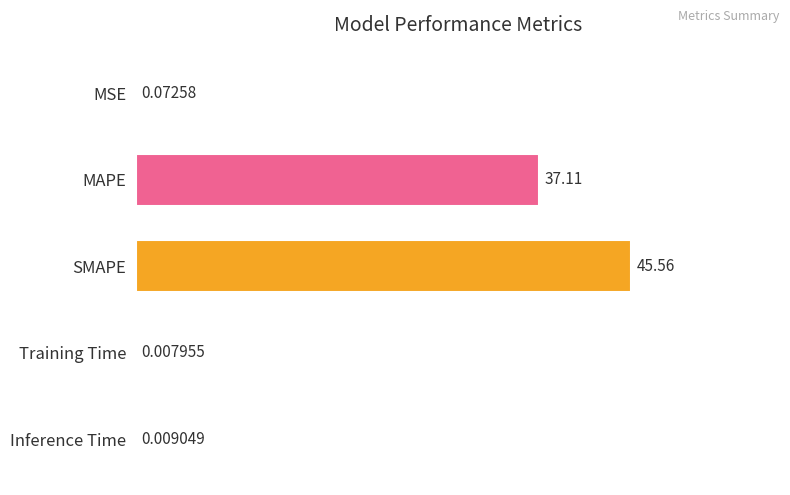

Which category has the highest value across all series?

SMAPE